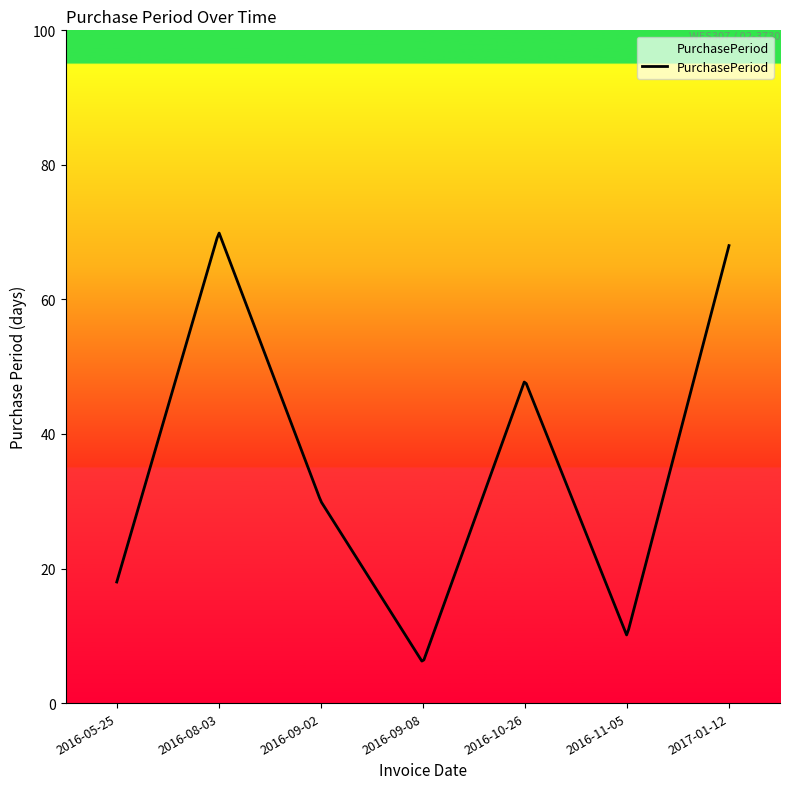

What is the difference between the maximum and minimum values?

63.6